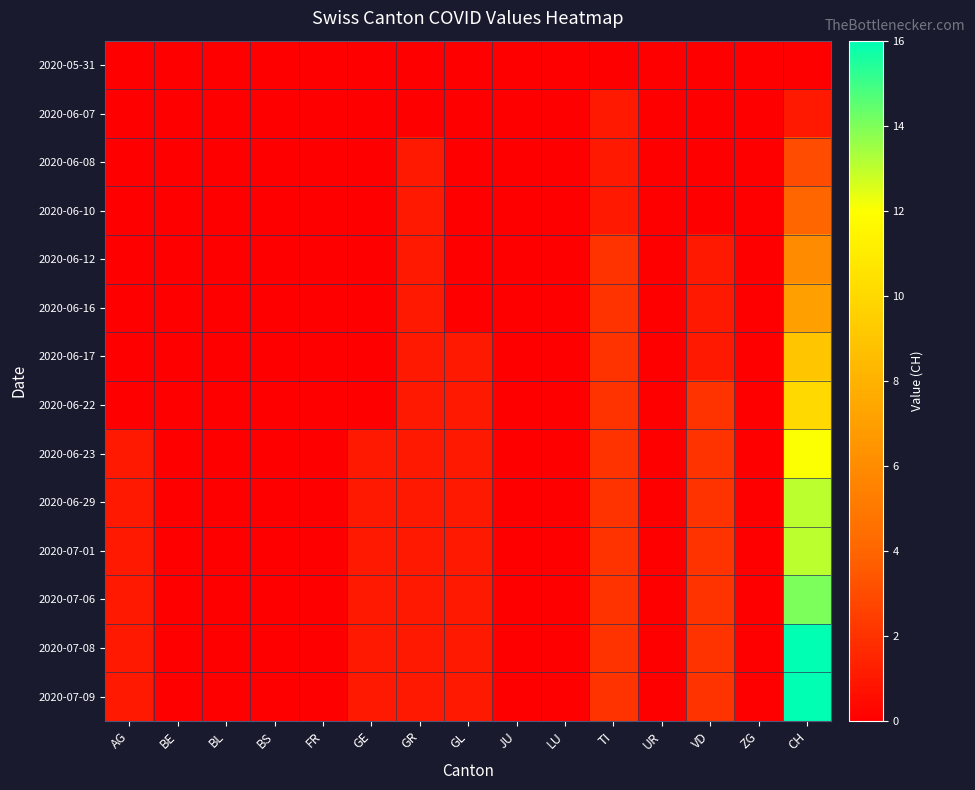

Rank the series by their maximum value, from lowest to highest.

2020-05-31, 2020-06-07, 2020-06-08, 2020-06-10, 2020-06-12, 2020-06-16, 2020-06-17, 2020-06-22, 2020-06-23, 2020-06-29, 2020-07-01, 2020-07-06, 2020-07-08, 2020-07-09